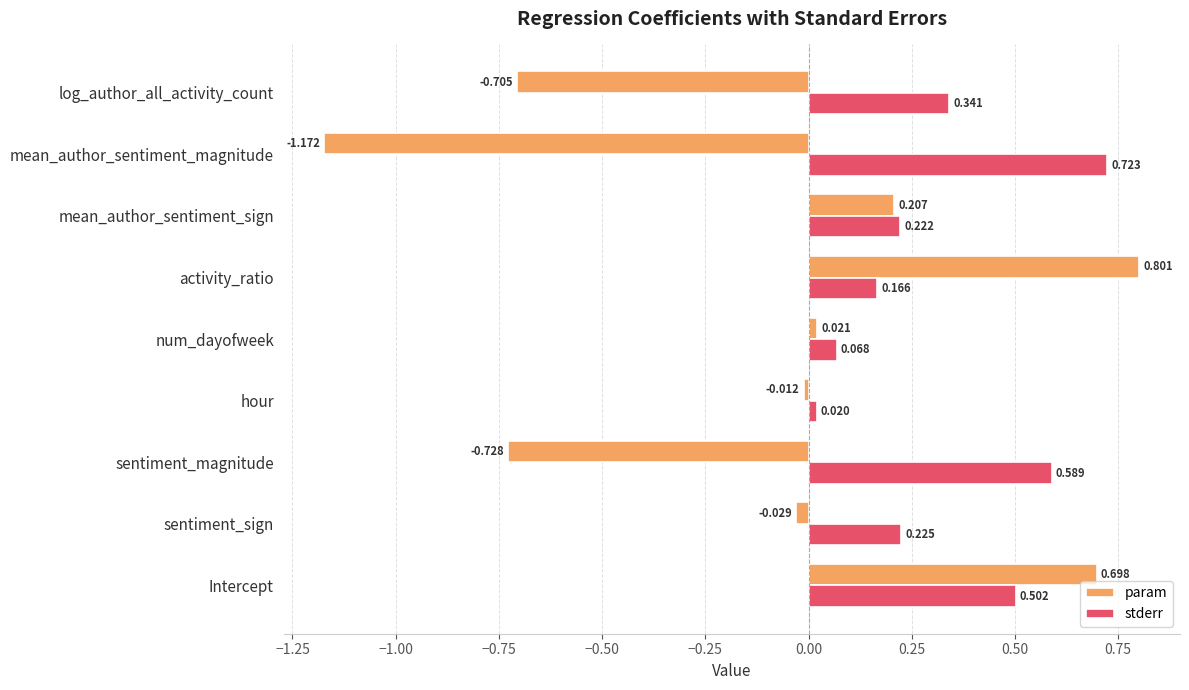

Which series has the widest spread of values?

param